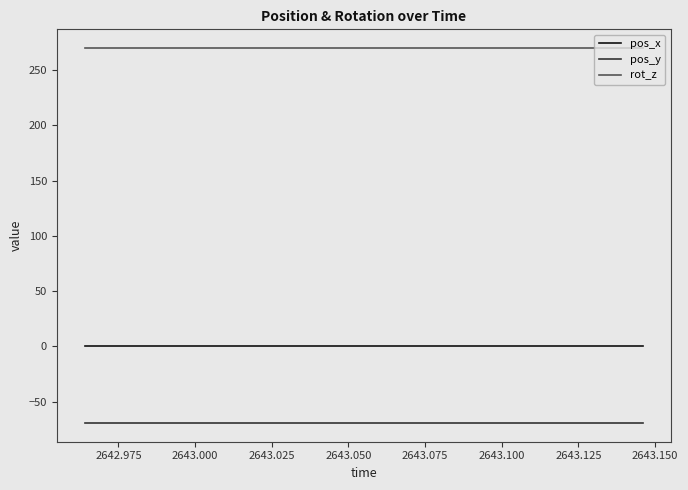

List the series in order of their peak value, highest first.

rot_z, pos_x, pos_y